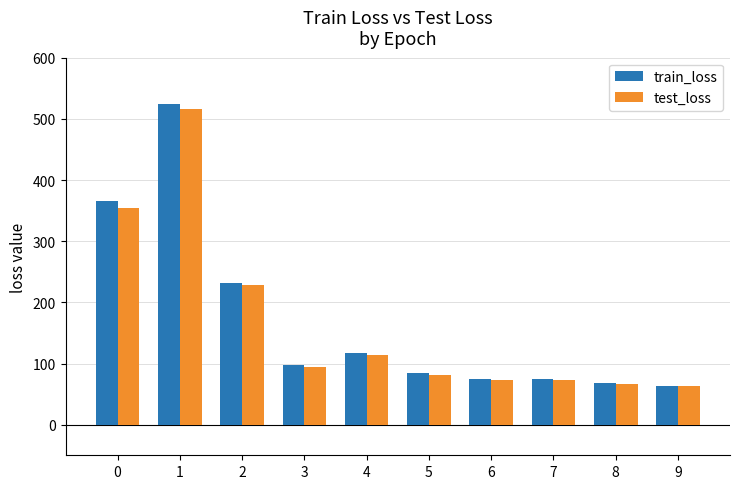

Is the value of test_loss at 5 greater than the value of train_loss at 0?

No